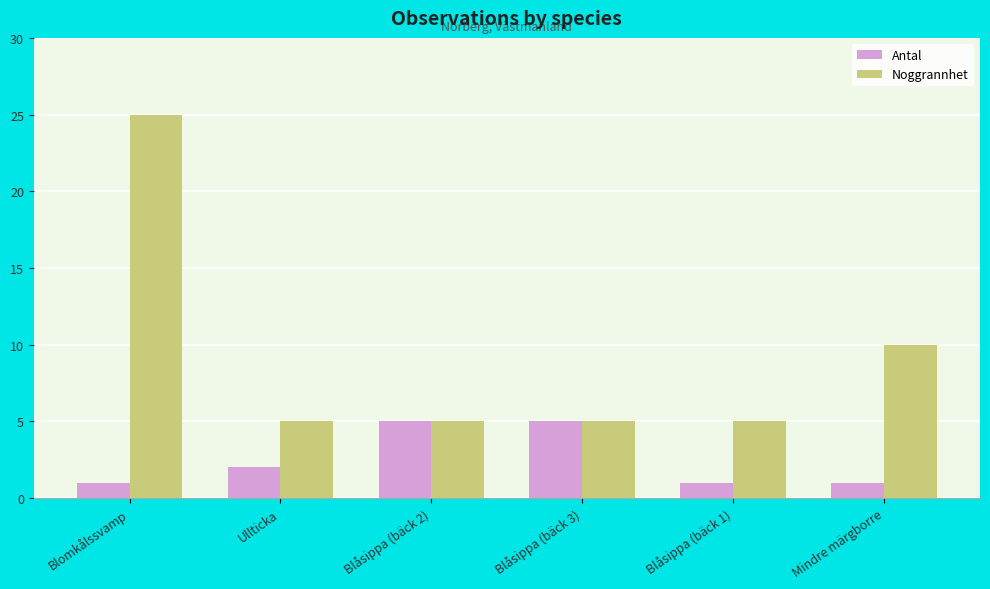

Rank the series by their maximum value, from highest to lowest.

Noggrannhet, Antal